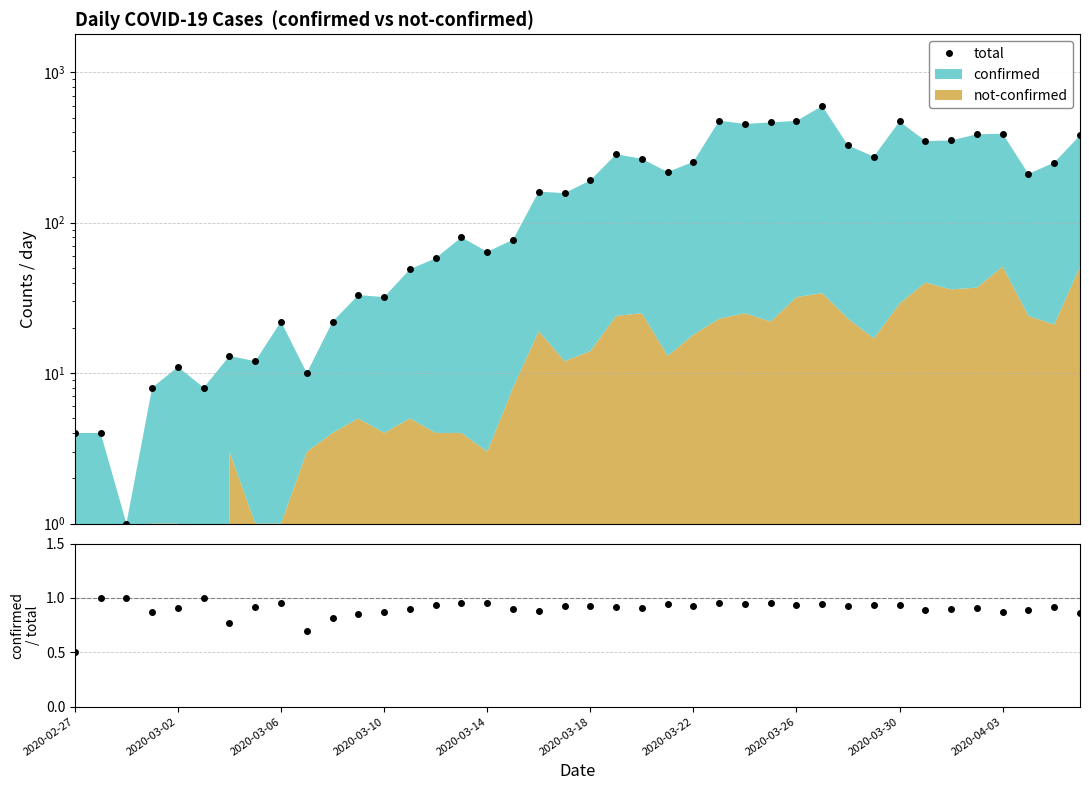

In total, how many points are higher than both neighbors (excluding endpoints)?

11